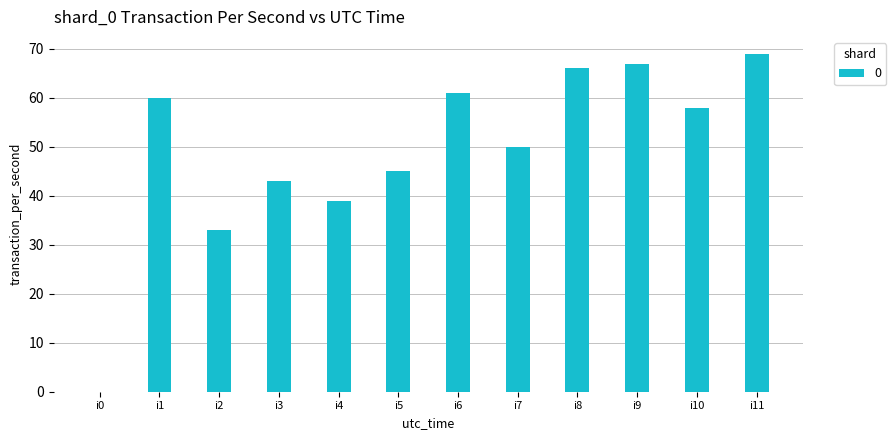

What is the sum of the values at i6 and i4?

100